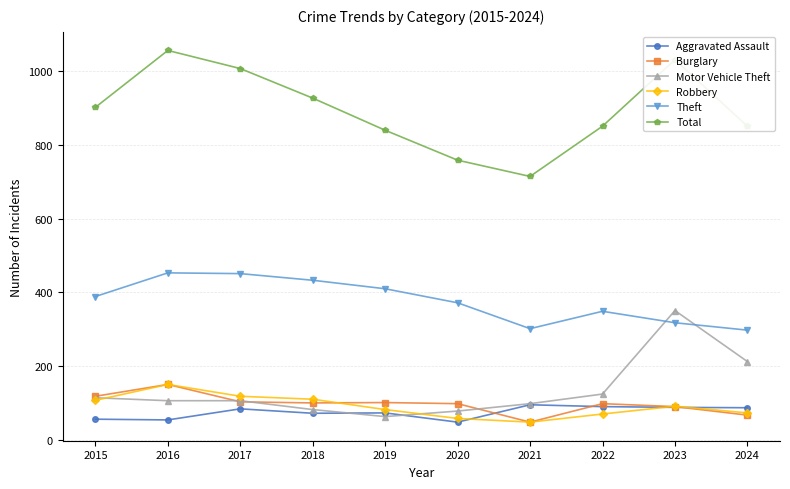

What is the sum of the Motor Vehicle Theft values at 2021 and 2016?

206